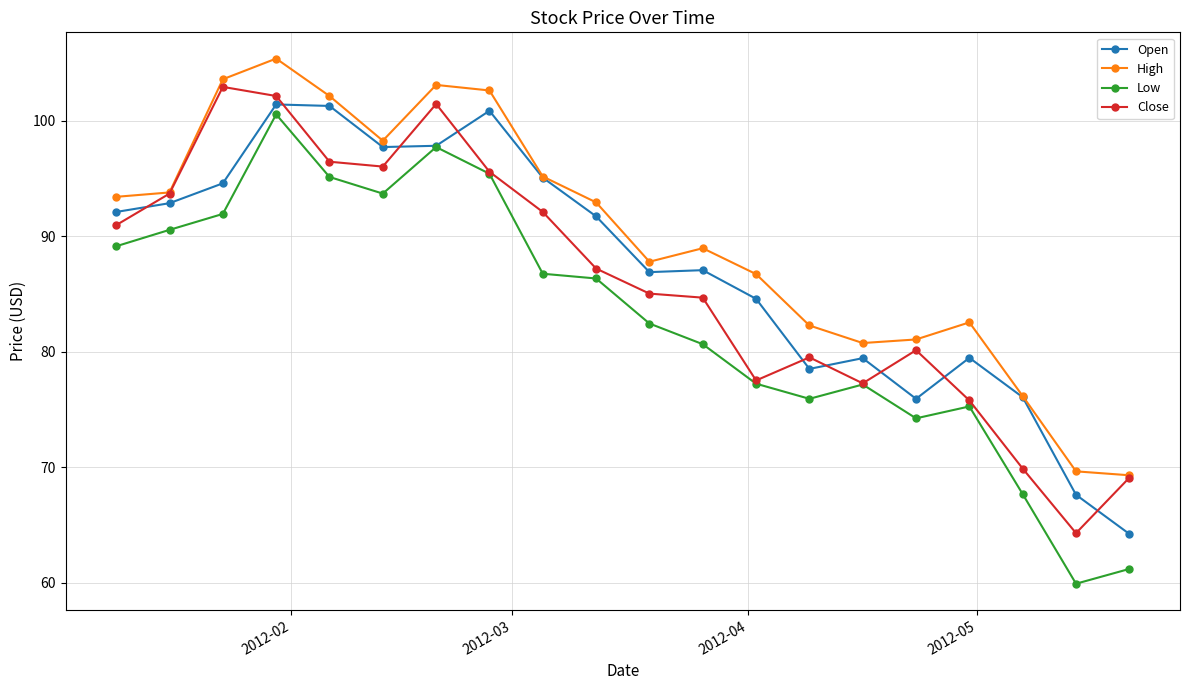

How many intersections are there between Close and Open?

9